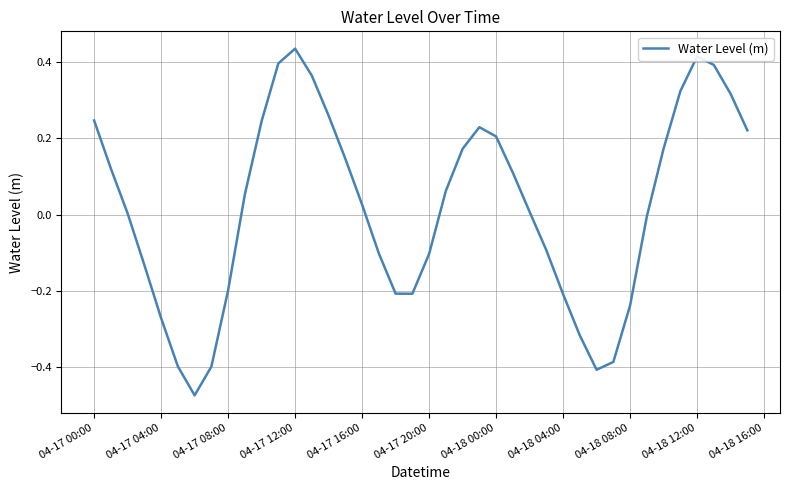

What is the difference between the maximum and minimum values?

0.9